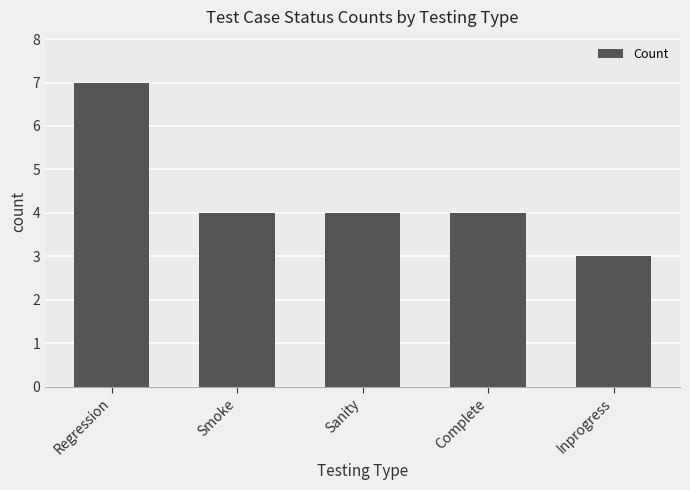

Does the chart contain stacked bars?

No